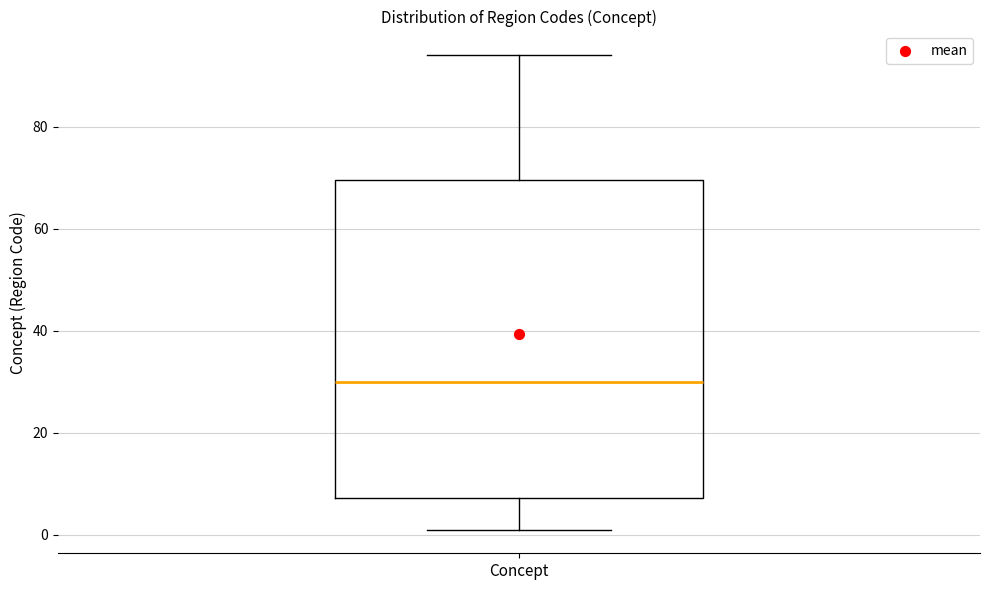

Where does the median line of the box for Concept sit on the y-axis? The values are not printed on the chart, so give them approximately, as read against the axis.

30